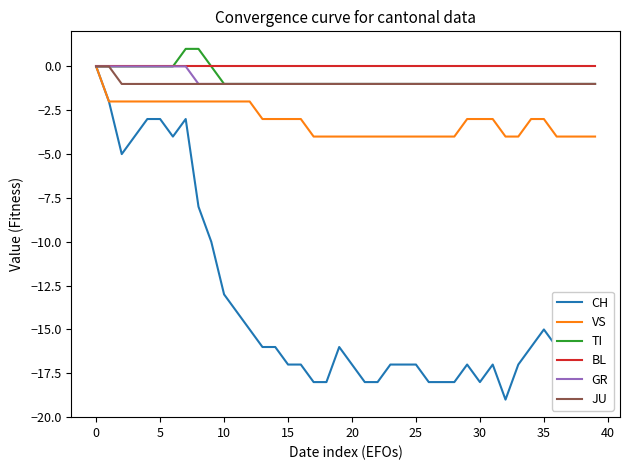

What is the smallest value displayed?

-19